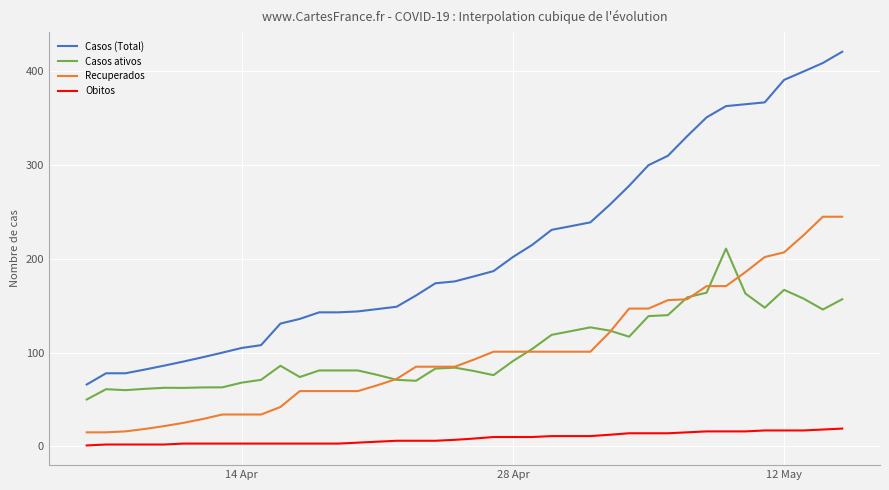

Which series has the largest range (max minus min)?

Casos (Total)